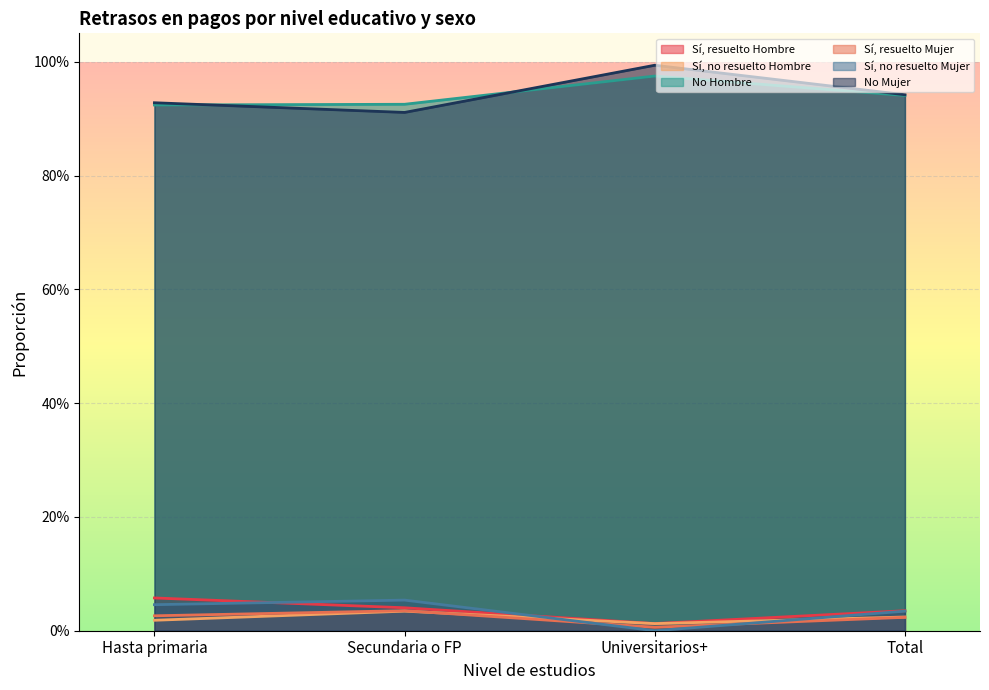

What is the difference between the highest and lowest values at Hasta primaria?

0.9